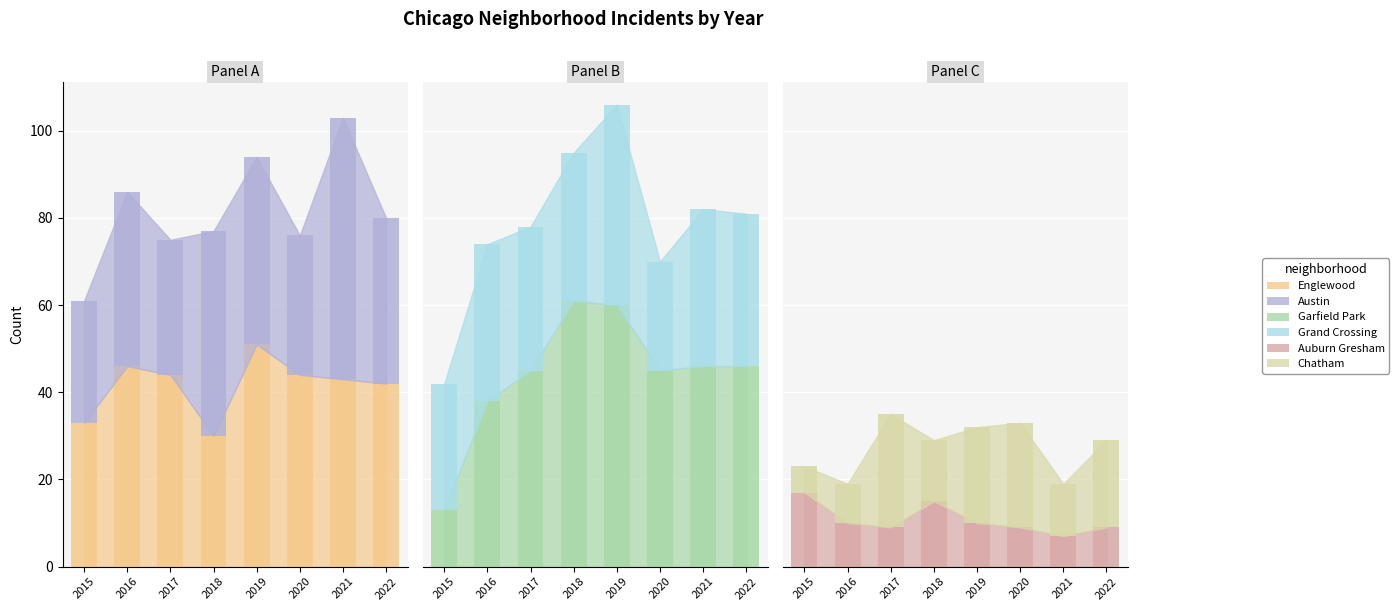

Which has a higher value, 2015 or 2019?

2019